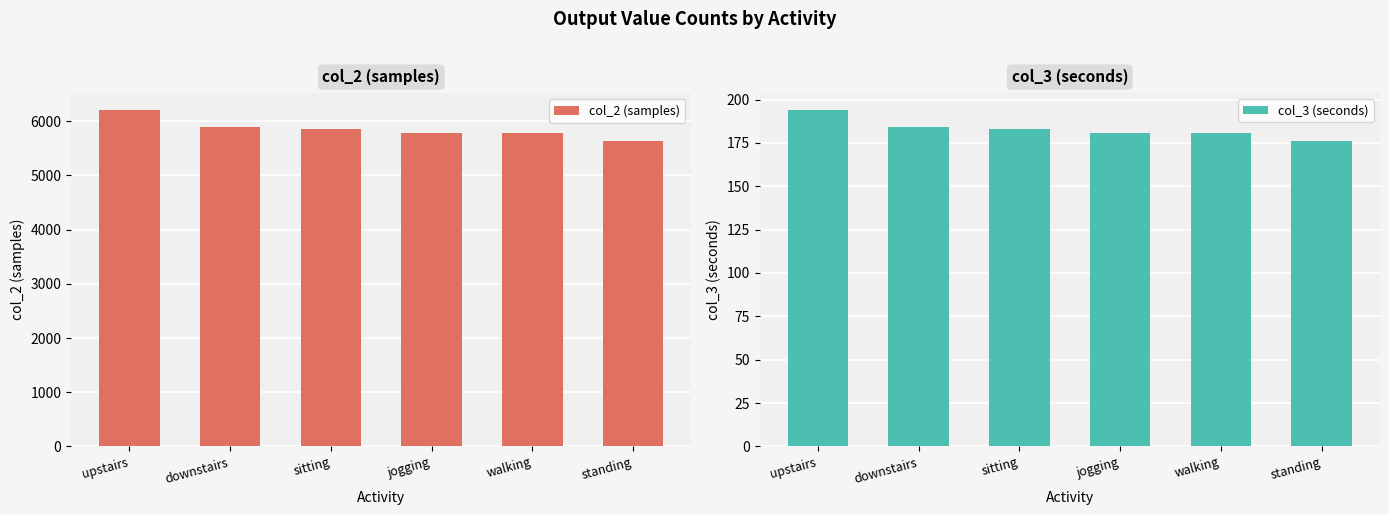

Are the bars horizontal?

No